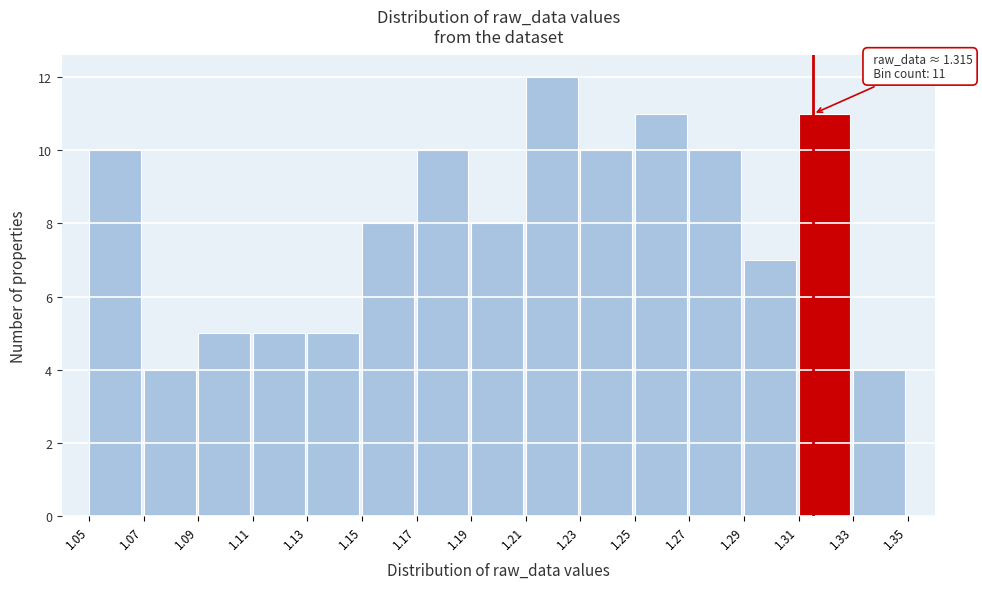

Over which range of the x-axis is the bar tallest?

1.21 to 1.23